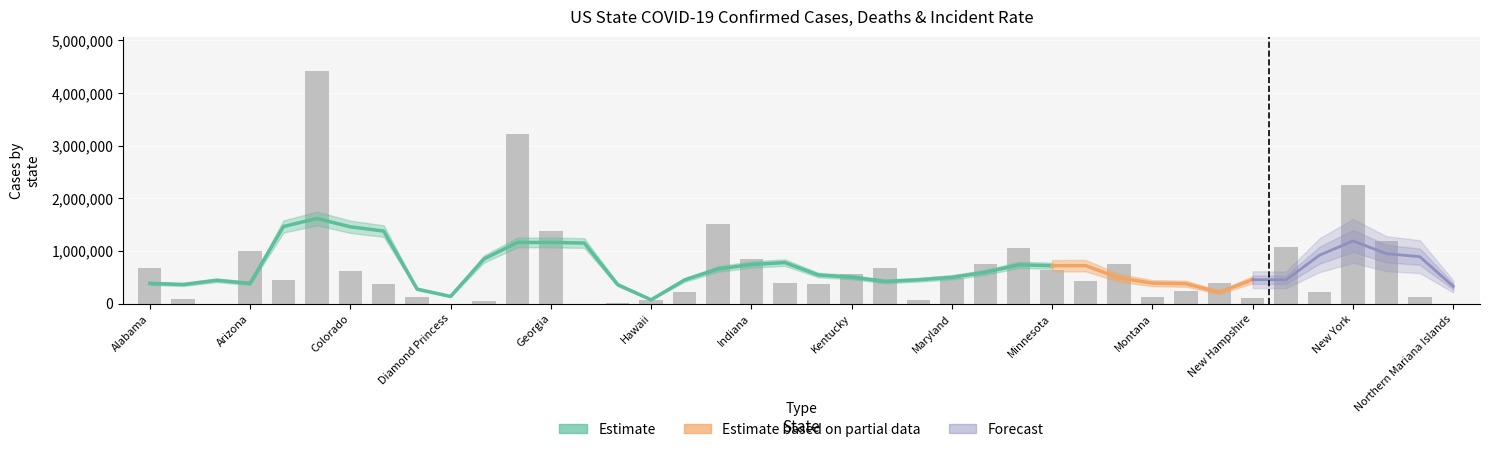

What is the value of the Confirmed bar at the 17th from the left?

217887.0